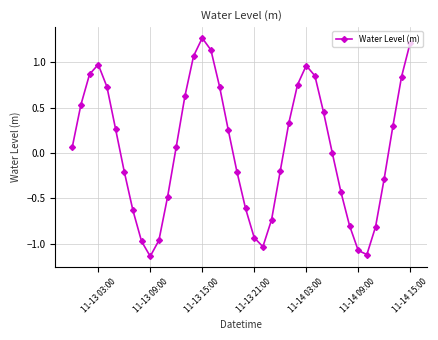

True or false: there are more than 1 points higher than both neighbors.

True